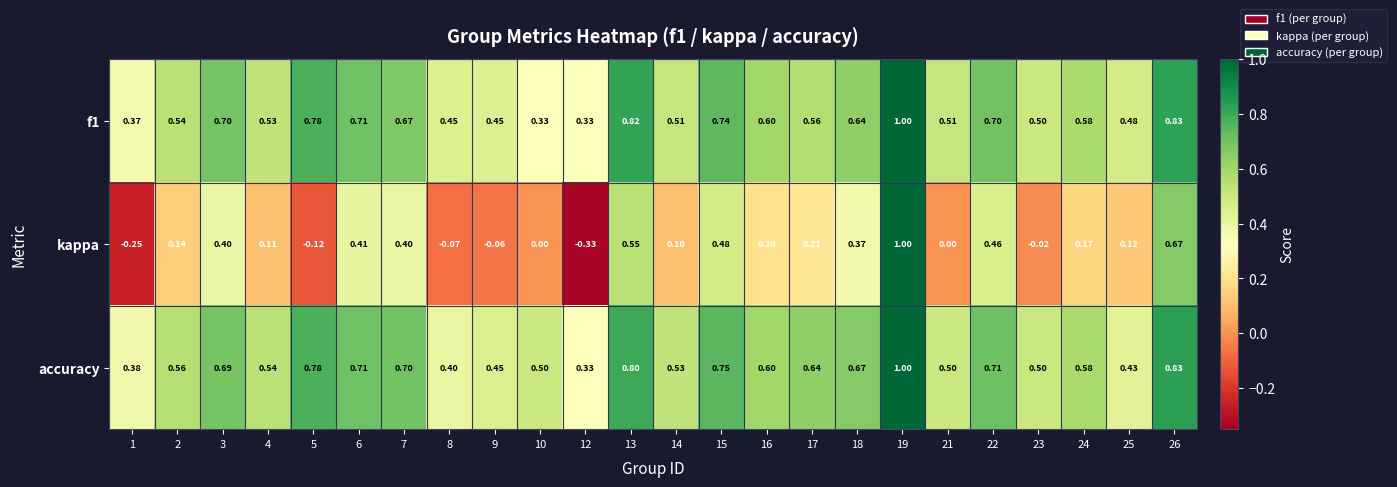

At which category is the sum across all series the highest?

19